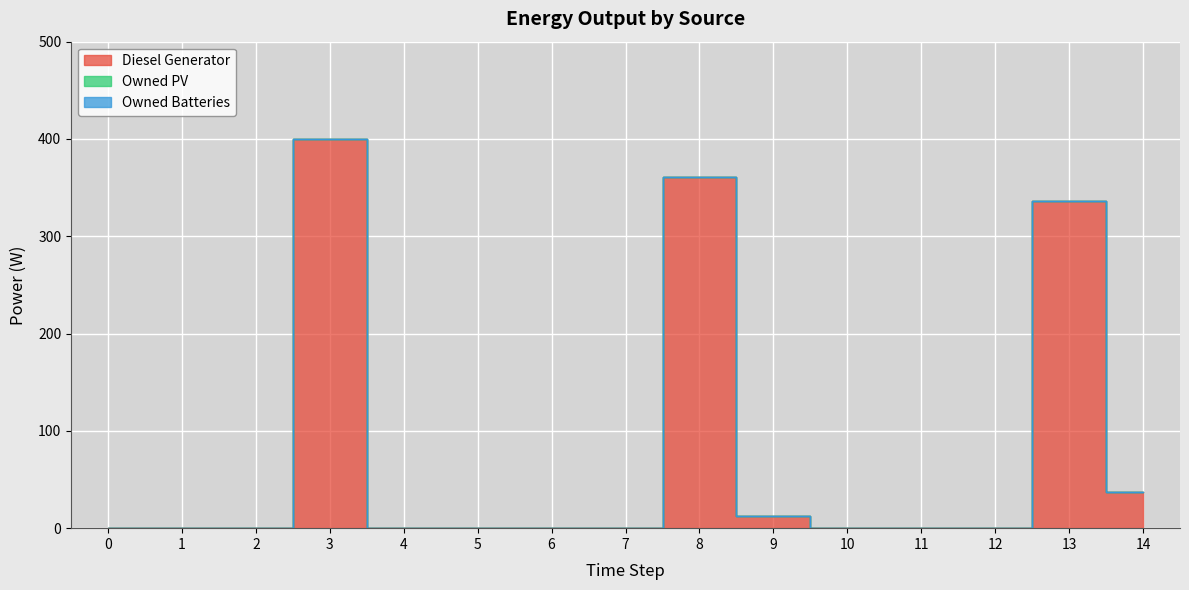

The Owned Batteries series shows 0 at 6. True or false?

True